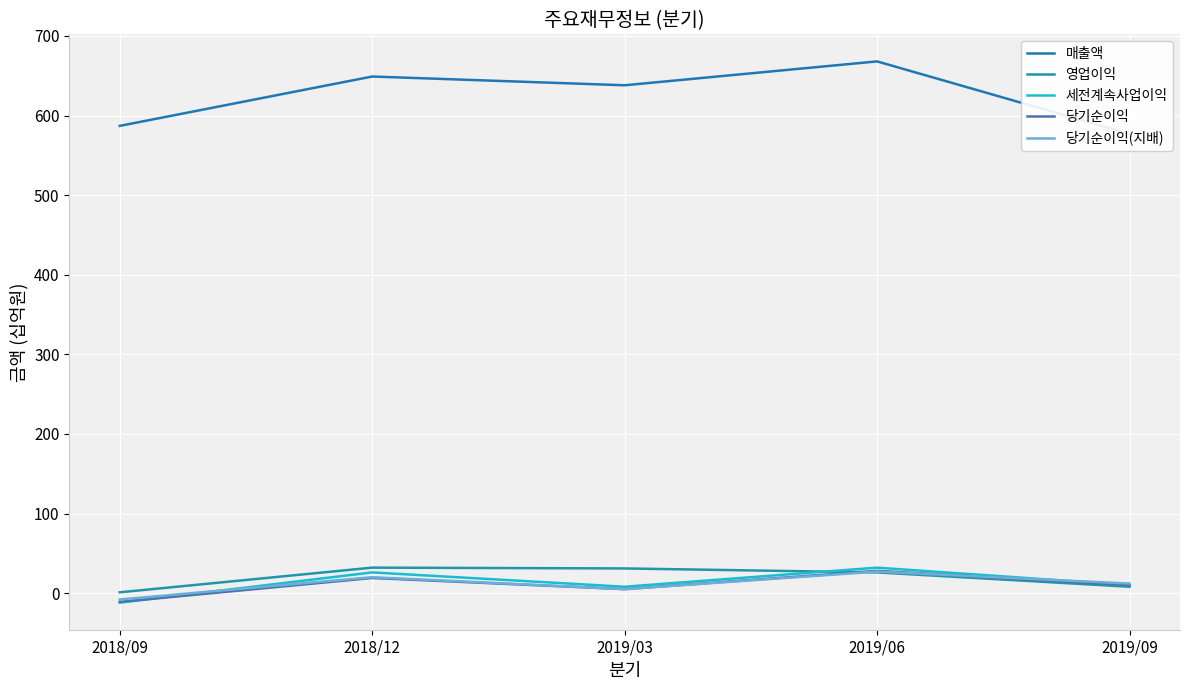

Which series has the largest total across all categories?

매출액